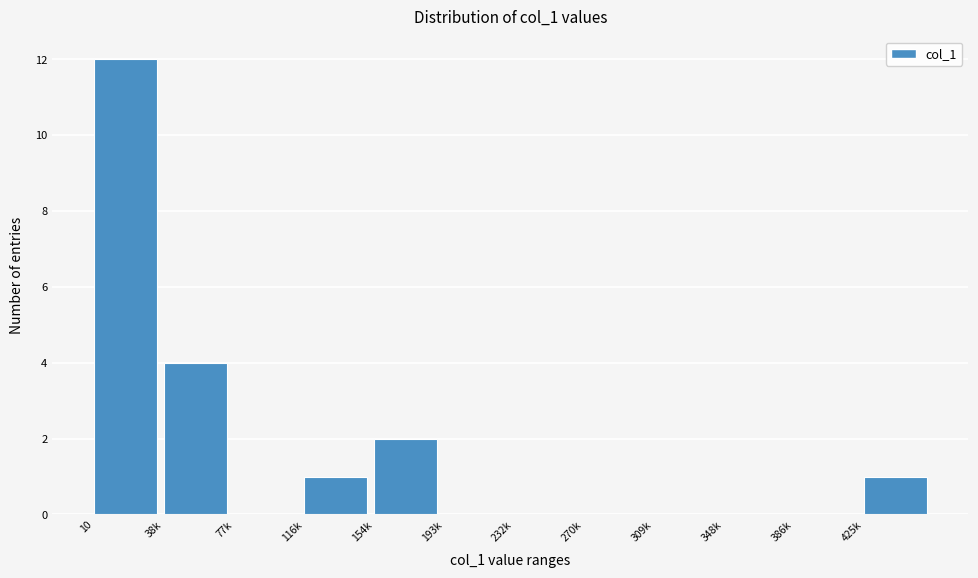

Reading right to left, extract all data points from this chart.

425k=1	386k=0	348k=0	309k=0	270k=0	232k=0	193k=0	154k=2	116k=1	77k=0	38k=4	10=12